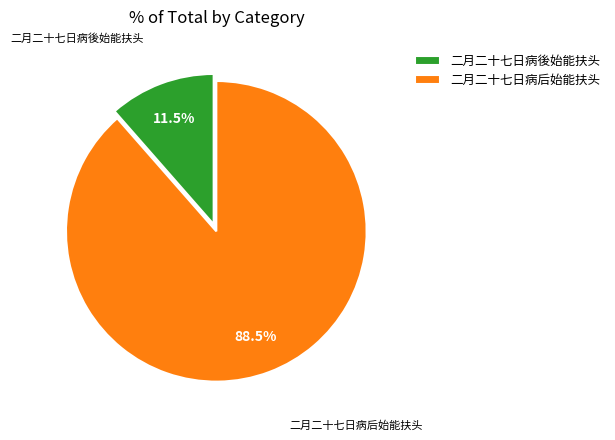

Count the number of slices in the pie.

2